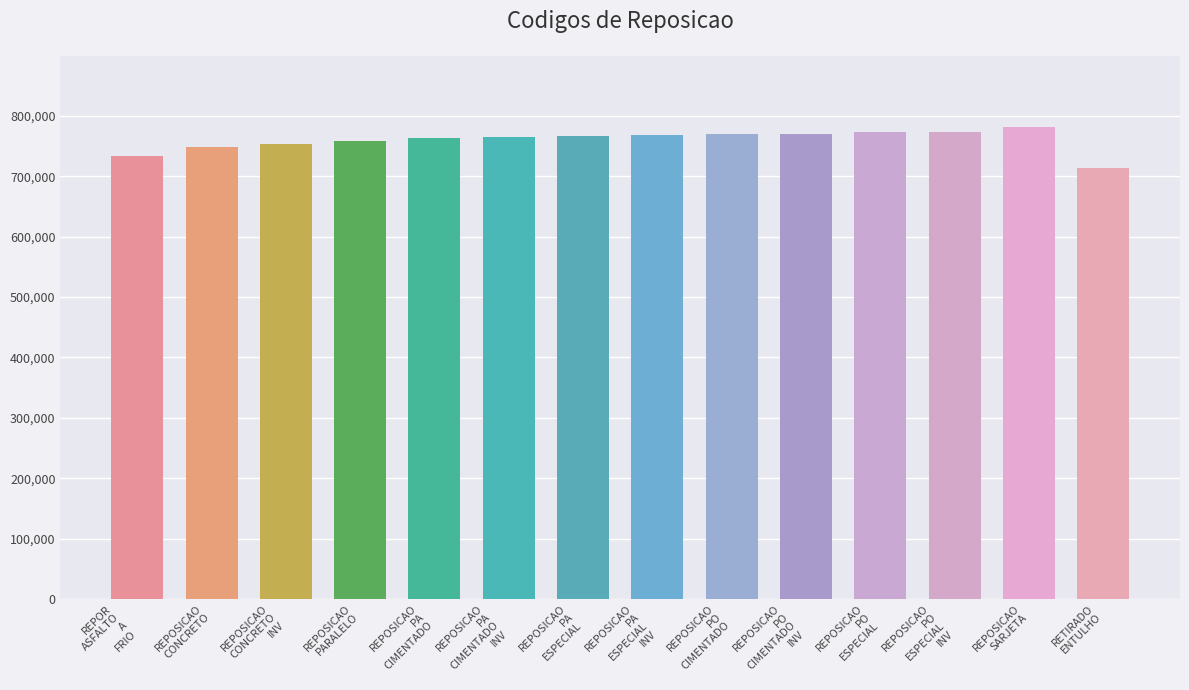

The value at REPOSICAO
PA
ESPECIAL is 1366217. True or false?

False